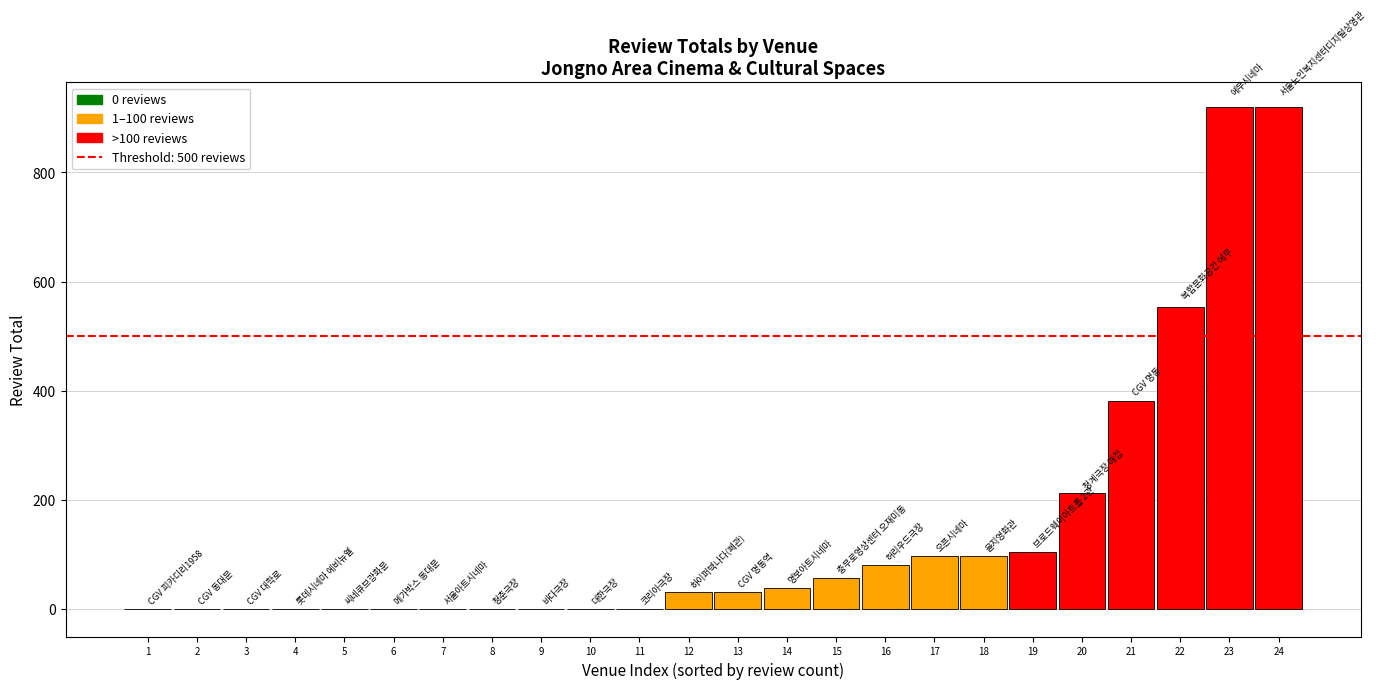

Are the bars horizontal?

No